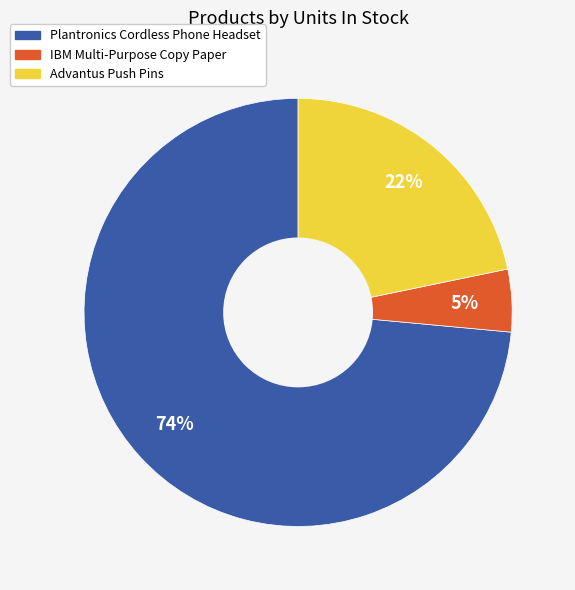

Do Plantronics Cordless Phone Headset and IBM Multi-Purpose Copy Paper together represent more than half of the pie?

Yes